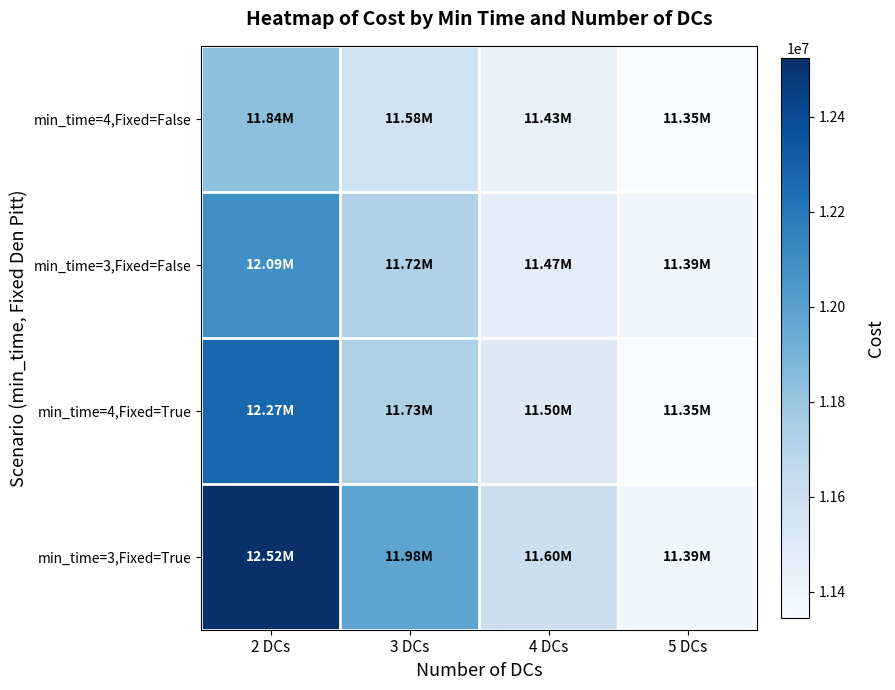

Reading left to right, extract all data points from this chart.

min_time=4,Fixed=False: 2 DCs=11835526.5	3 DCs=11579875.1	4 DCs=11428330.7	5 DCs=11346083.4
min_time=3,Fixed=False: 2 DCs=12090316.5	3 DCs=11719061.6	4 DCs=11469379.1	5 DCs=11387131.8
min_time=4,Fixed=True: 2 DCs=12274705.6	3 DCs=11727497.8	4 DCs=11497627.9	5 DCs=11346083.4
min_time=3,Fixed=True: 2 DCs=12523636.1	3 DCs=11982287.8	4 DCs=11602629.6	5 DCs=11387131.8